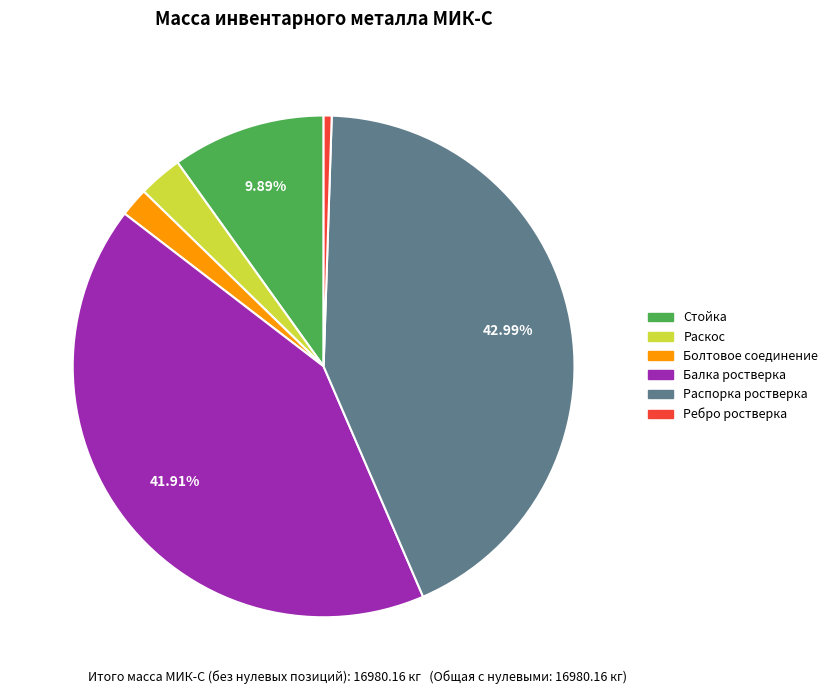

To the nearest percent, what percentage of the pie is Балка ростверка?

42%